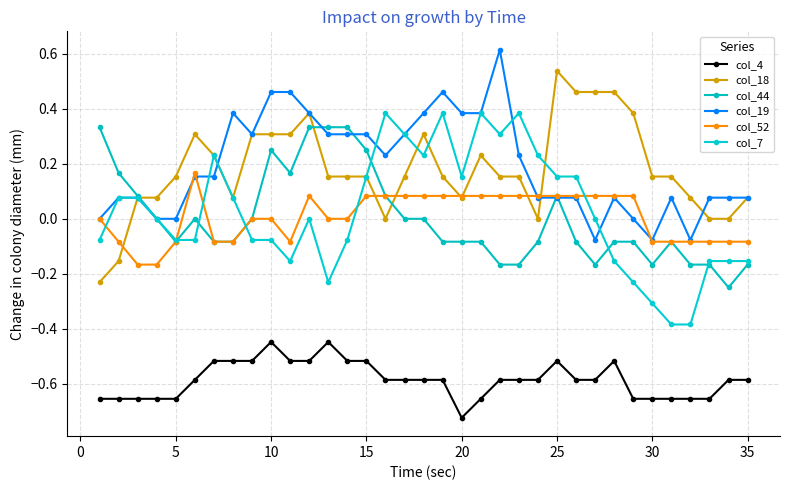

How many lines are shown in the chart?

6